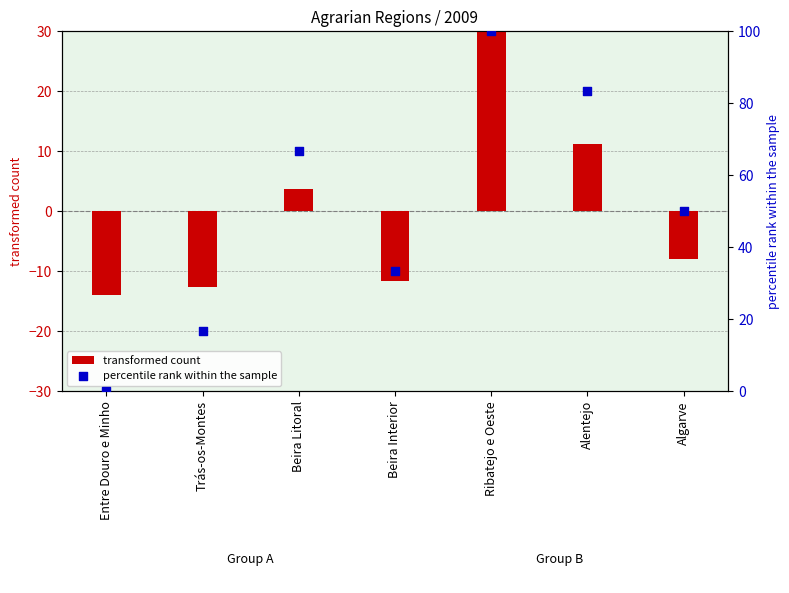

Is the value of percentile rank within the sample at Ribatejo e Oeste greater than the value of transformed count at Trás-os-Montes?

Yes